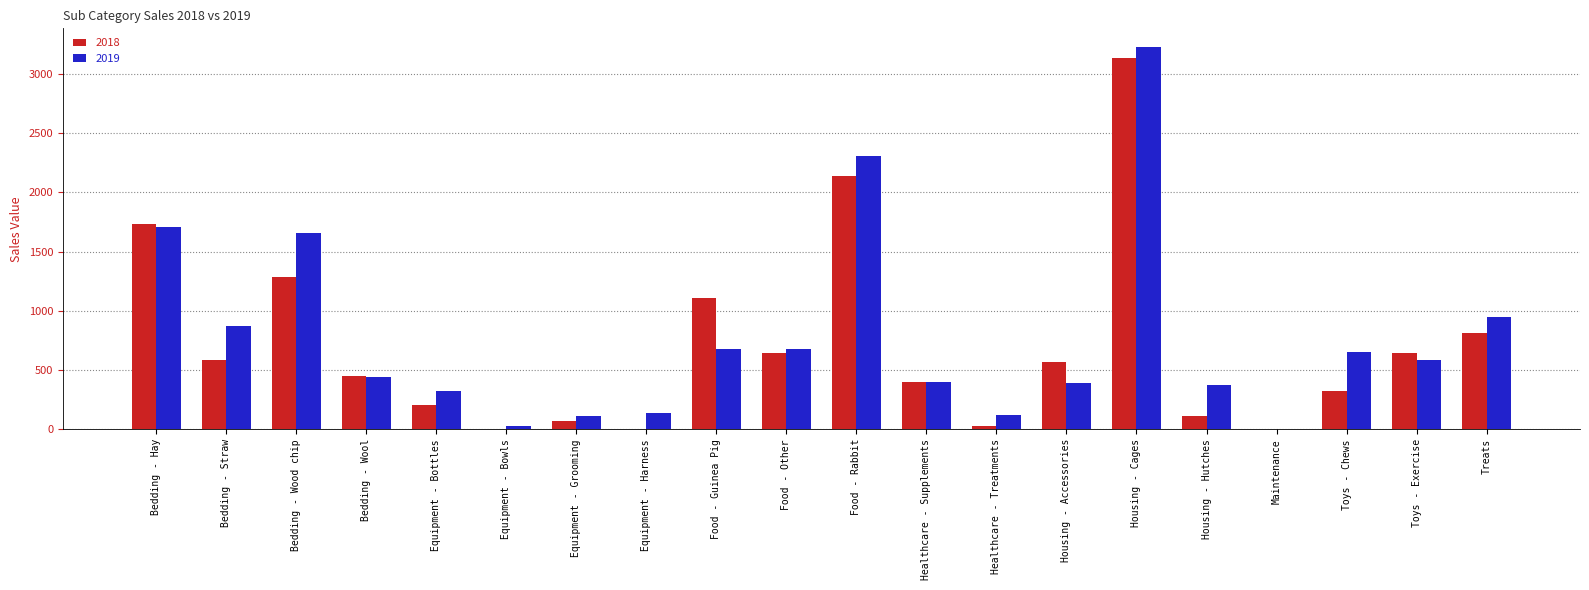

Which series changed the most between Bedding - Hay and Bedding - Wood chip?

2018